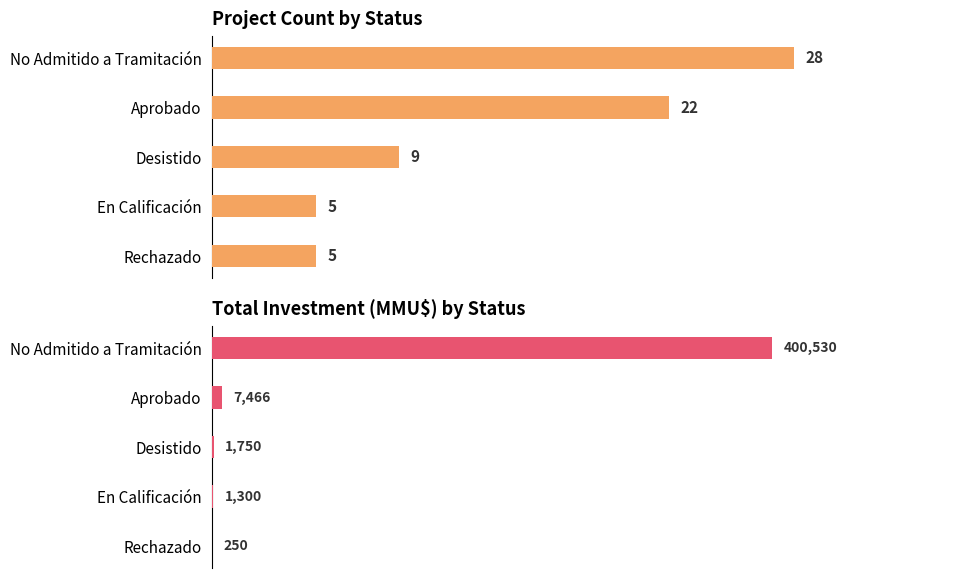

Which series has the widest spread of values?

Total Investment (MMU$)